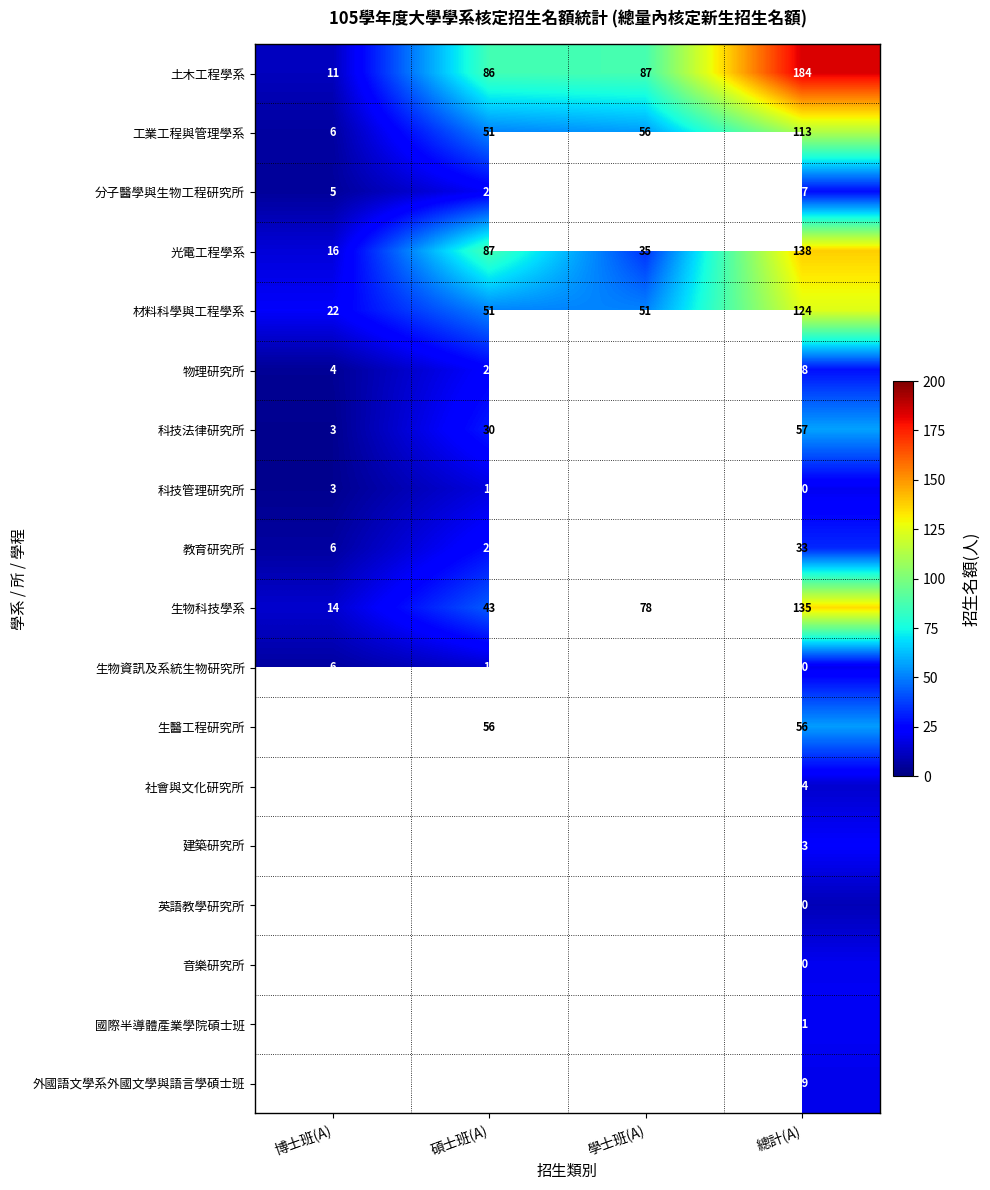

Is it true that 生物科技學系 equals 78 at 學士班(A)?

True